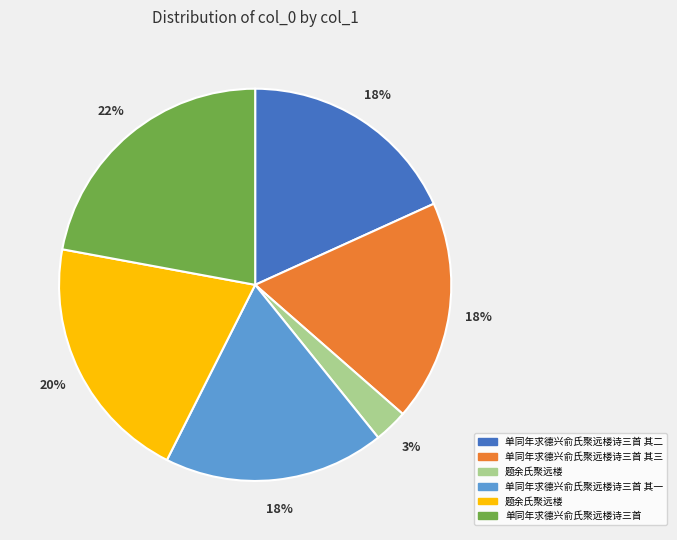

Does any single category account for the majority?

No